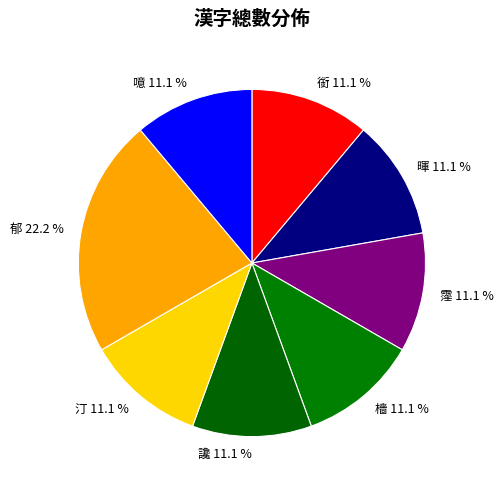

What percentage is NOT represented by 汀?

88.9%